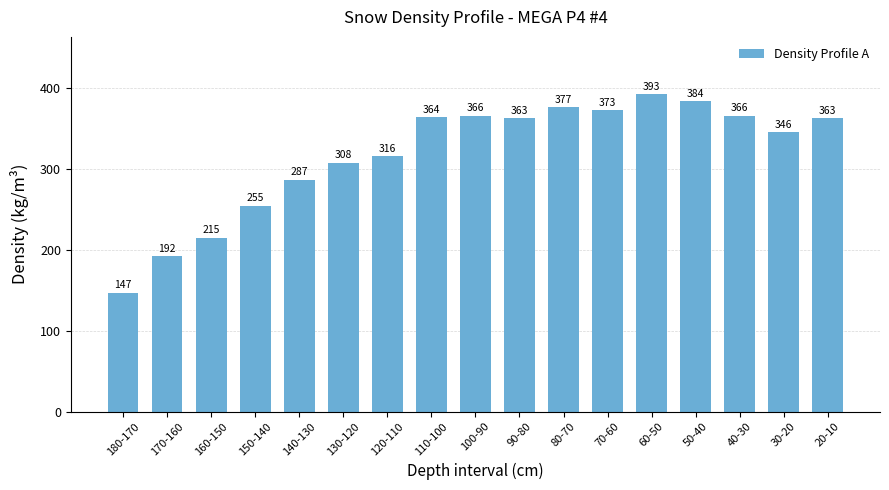

What position from the right is 20-10?

1